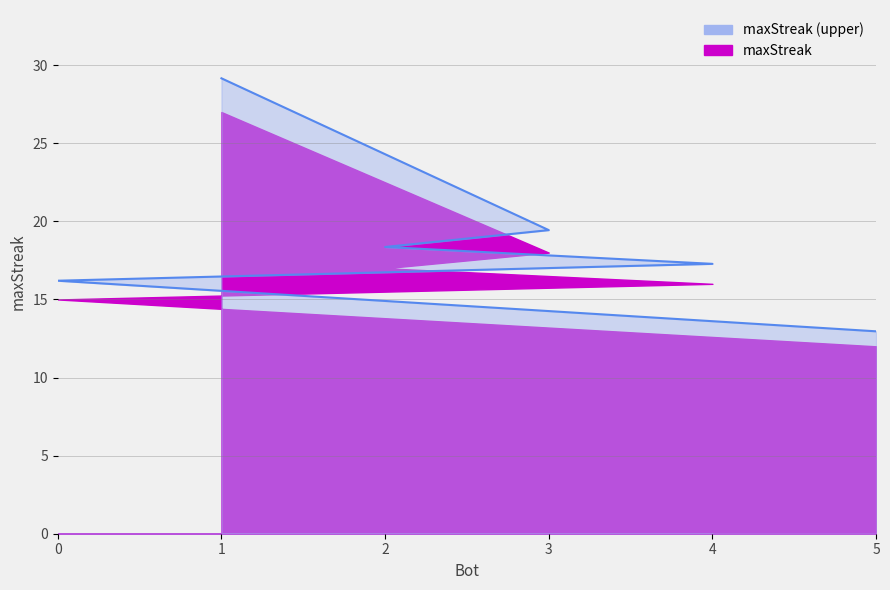

Reading left to right, extract all data points from this chart.

1=29.2	3=19.4	2=18.4	4=17.3	0=16.2	5=13.0